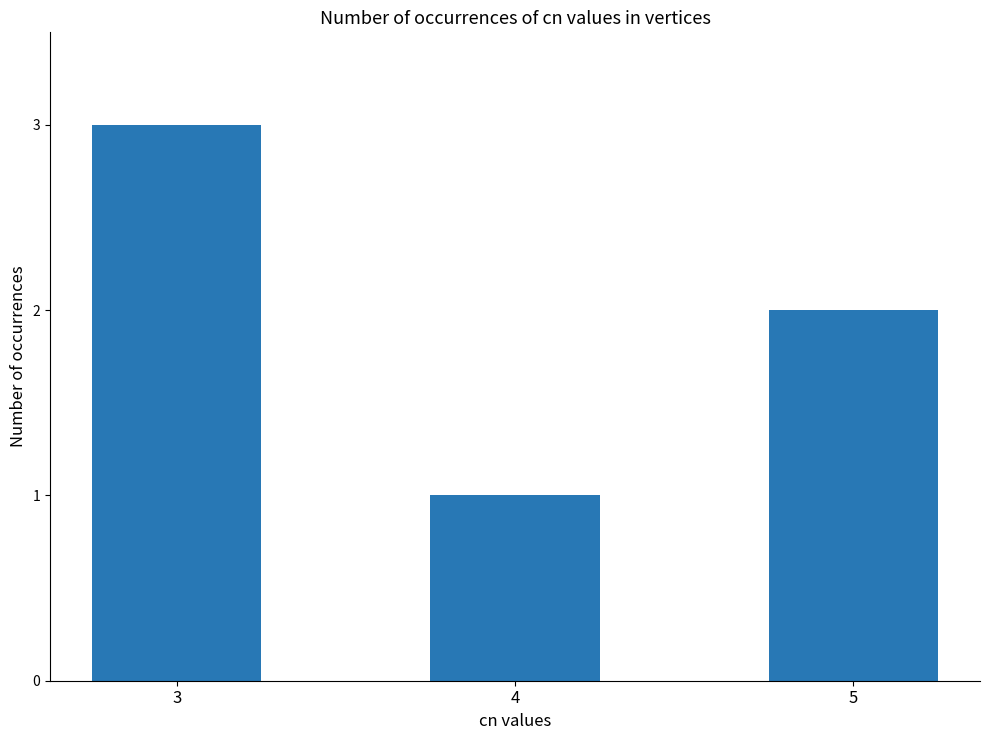

What is the approximate value at 5?

2